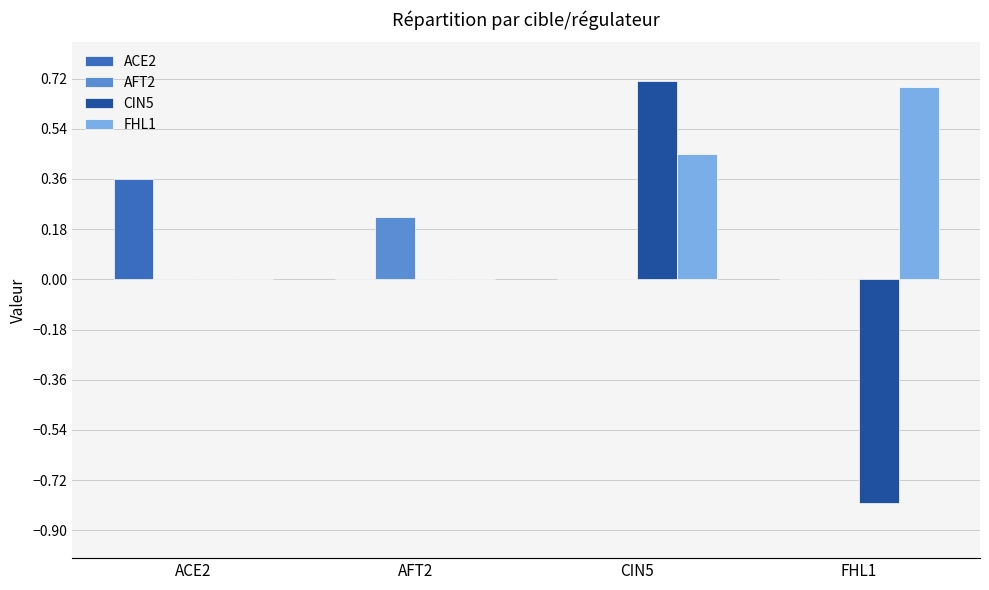

How many groups of bars are there?

4